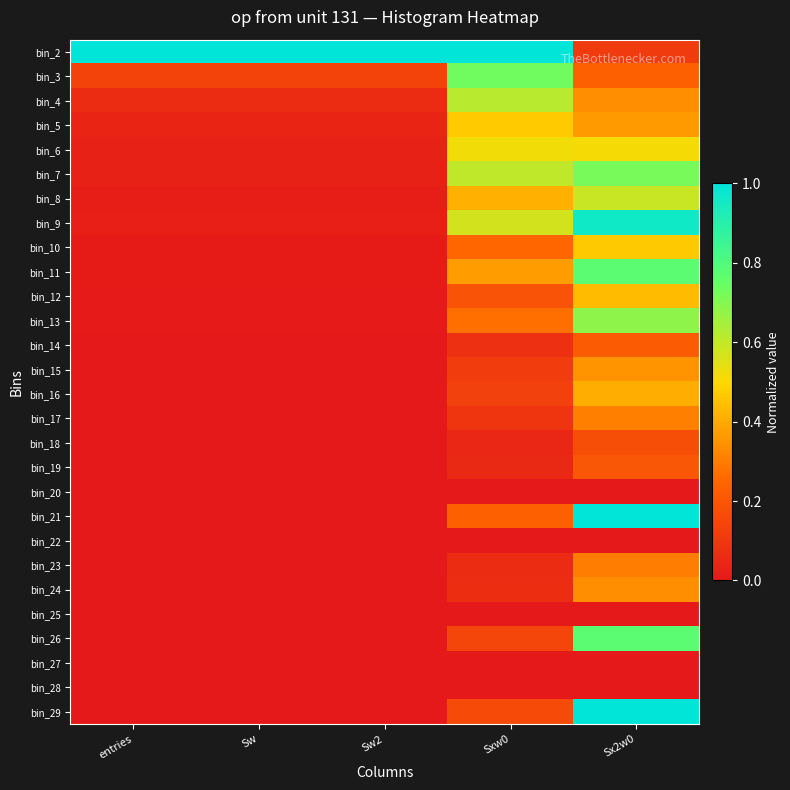

Count the number of data series in this chart.

28